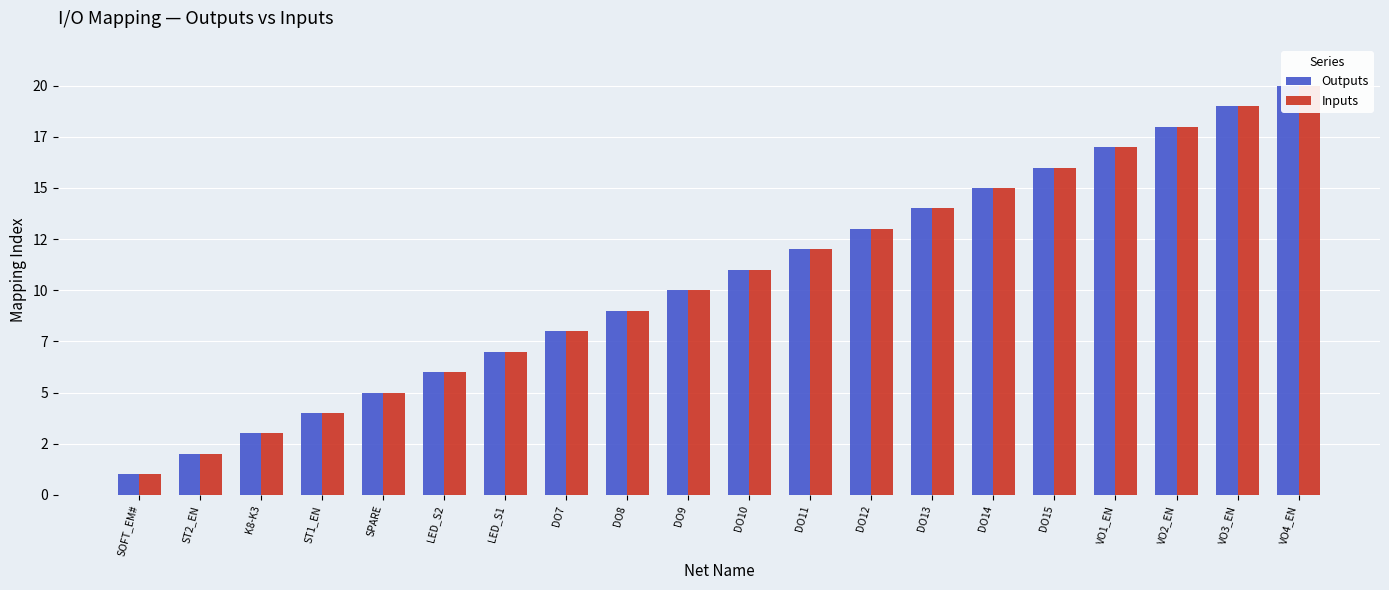

At which category is the sum across all series the highest?

VO4_EN